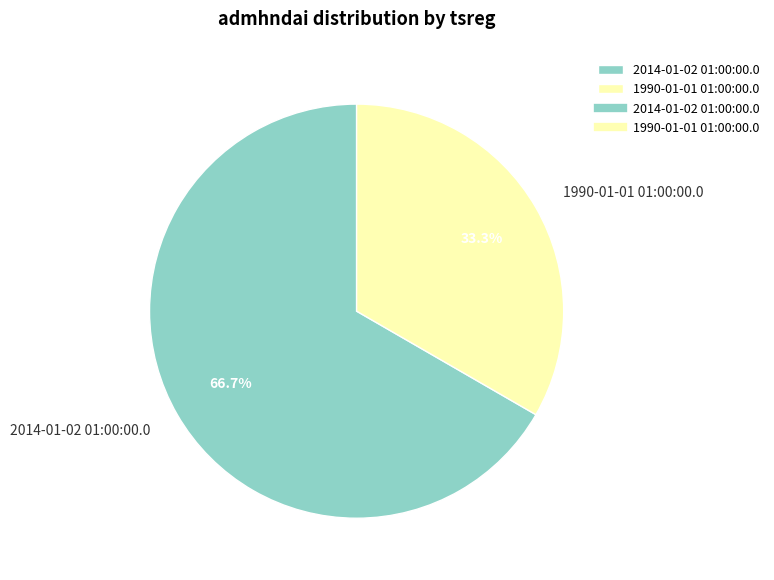

How many segments does this pie chart have?

2